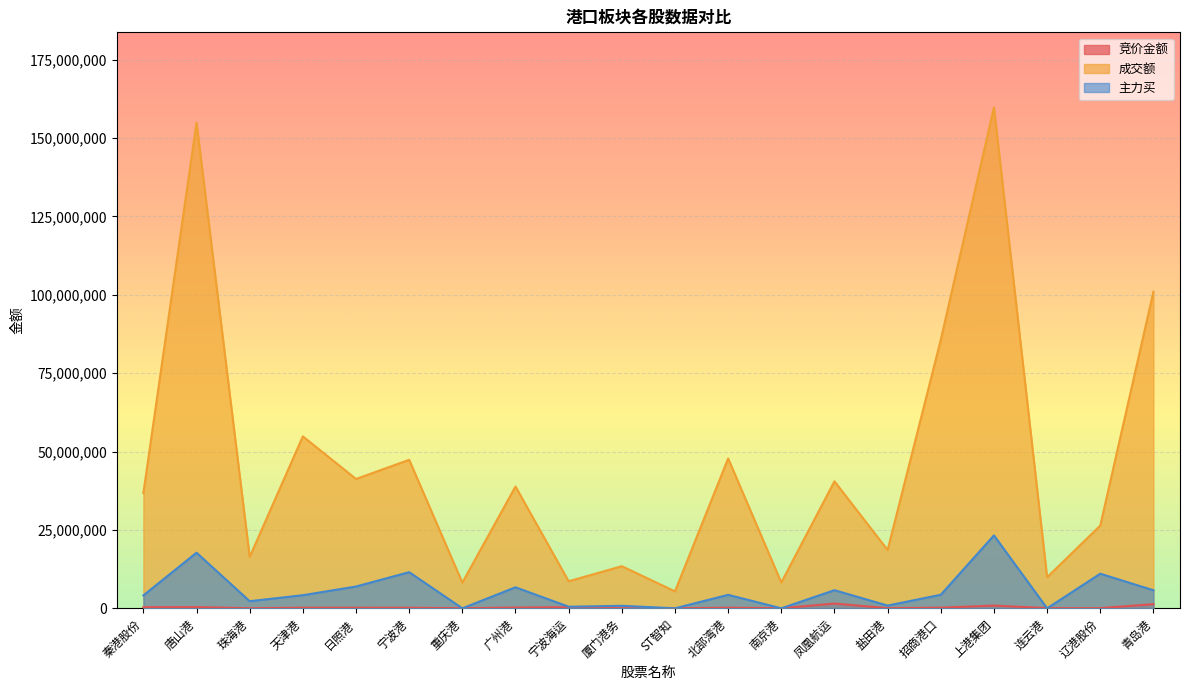

Which category has the lowest value in the 竞价金额 series?

ST智知